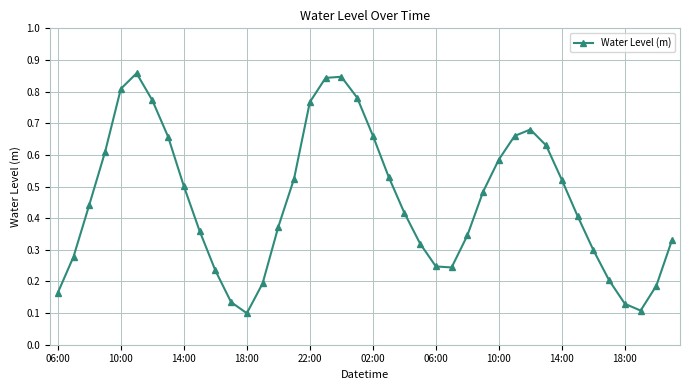

What is the sum of all values?

18.2